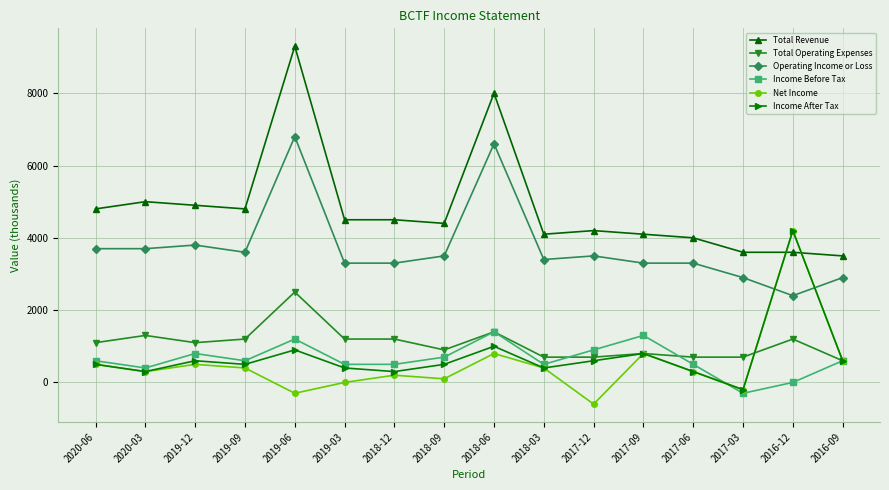

Is this an area chart (filled region under the line)?

No